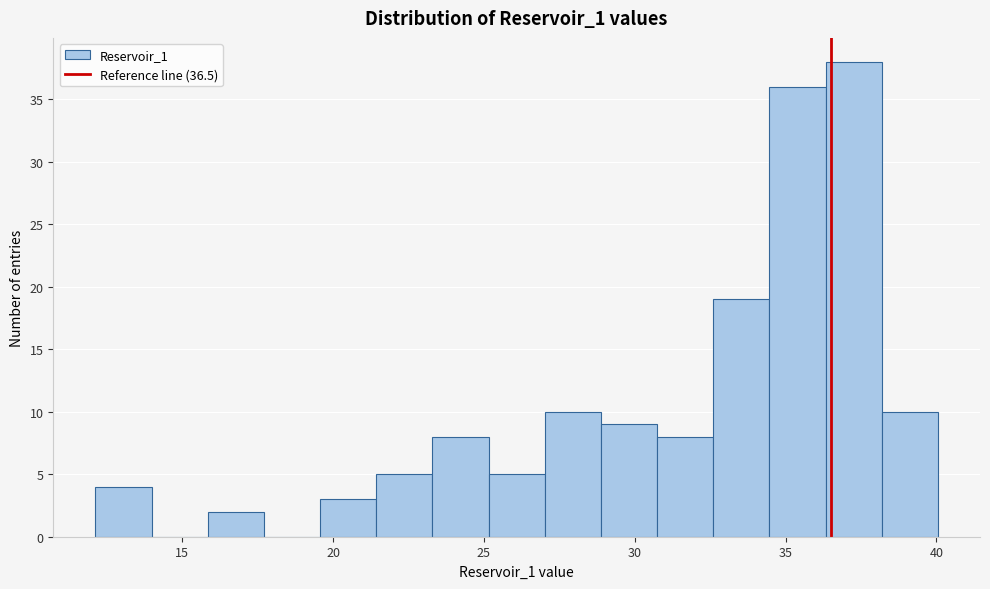

Read against the x-axis, roughly where is the centre of the tallest bar?

37.5